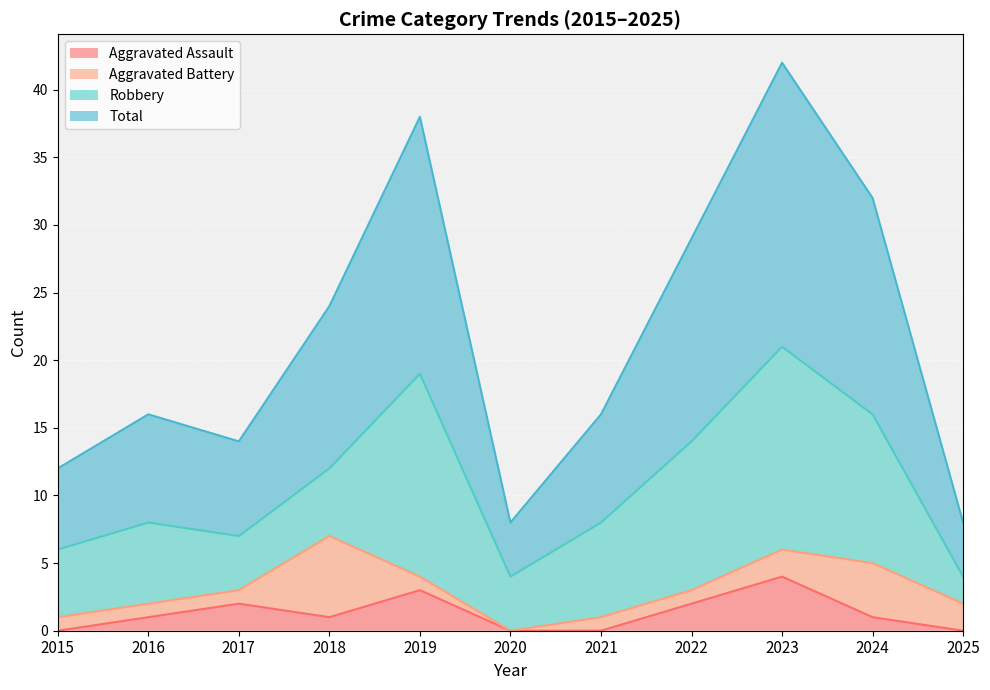

How many interior local valleys does the Aggravated Assault series have?

1